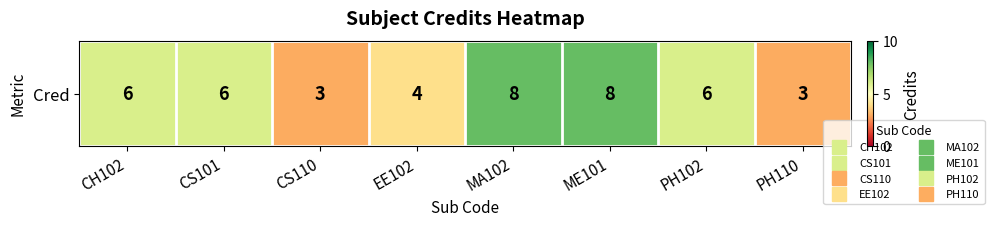

Where is the data nearest to the value 5?

CH102